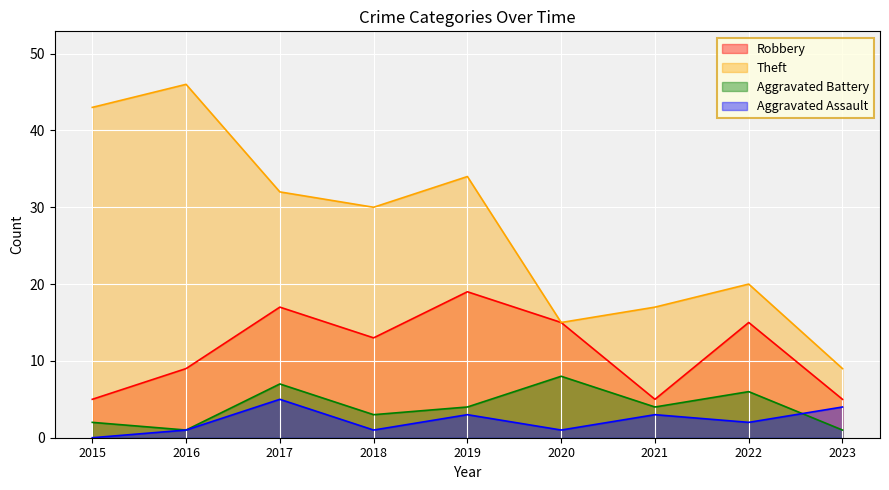

Count the number of categories in the chart.

9